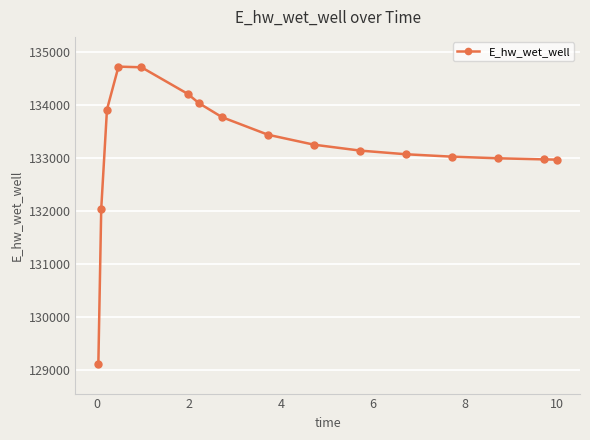

Does the chart have visible grid lines?

Yes